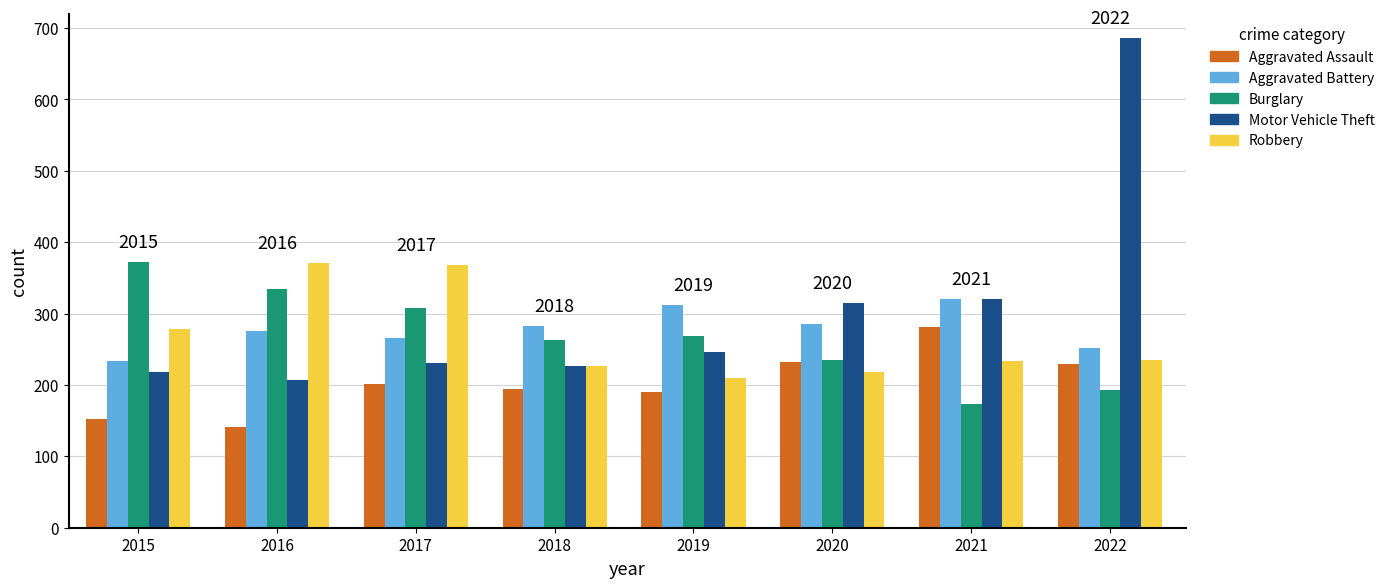

What is the average value of the Burglary series?

269